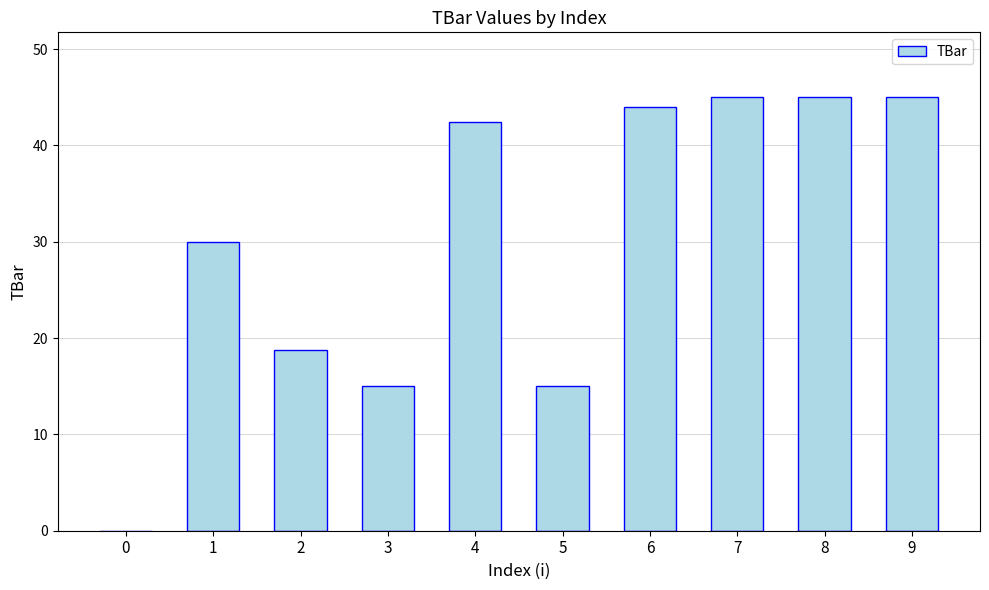

Count the number of categories in the chart.

10